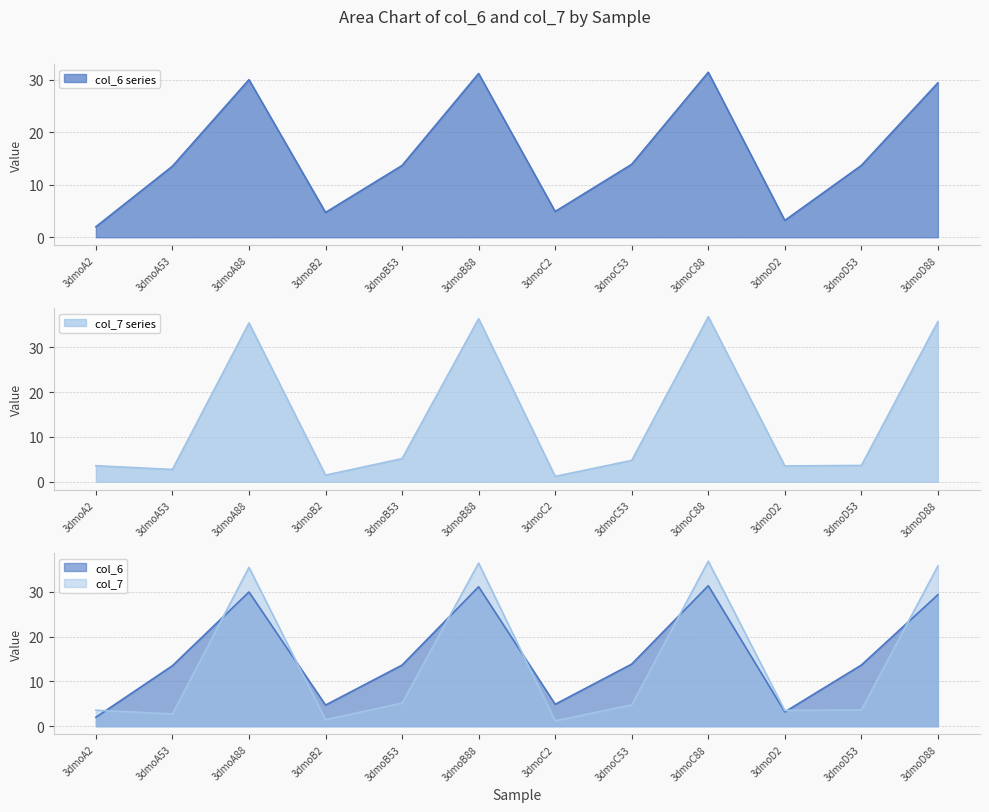

What are all the series names shown in the legend?

col_6, col_7